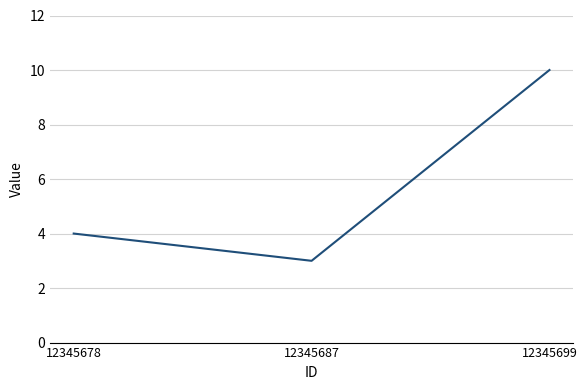

How many series are shown in this chart?

1